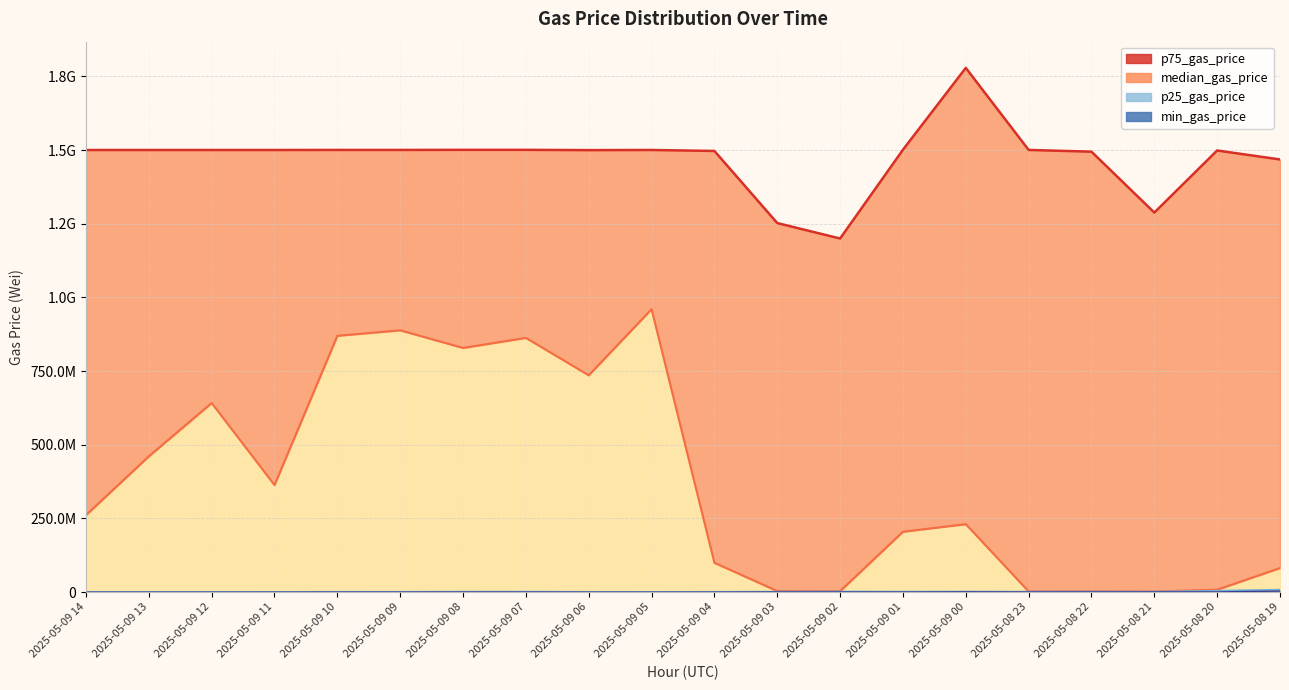

How many values in the p75_gas_price series are below 1500000019?

9